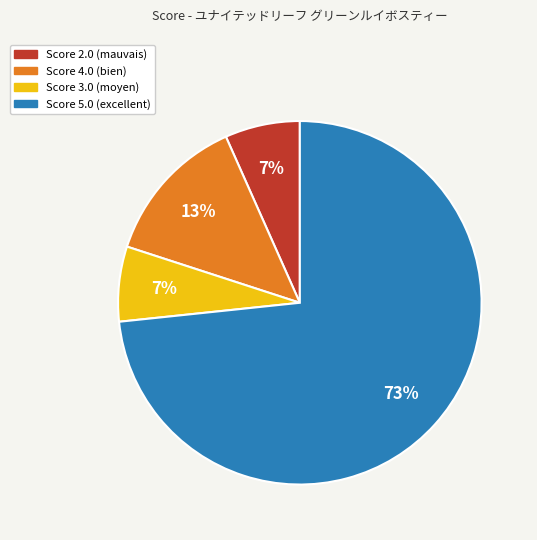

To the nearest percent, what is the average slice percentage?

25%